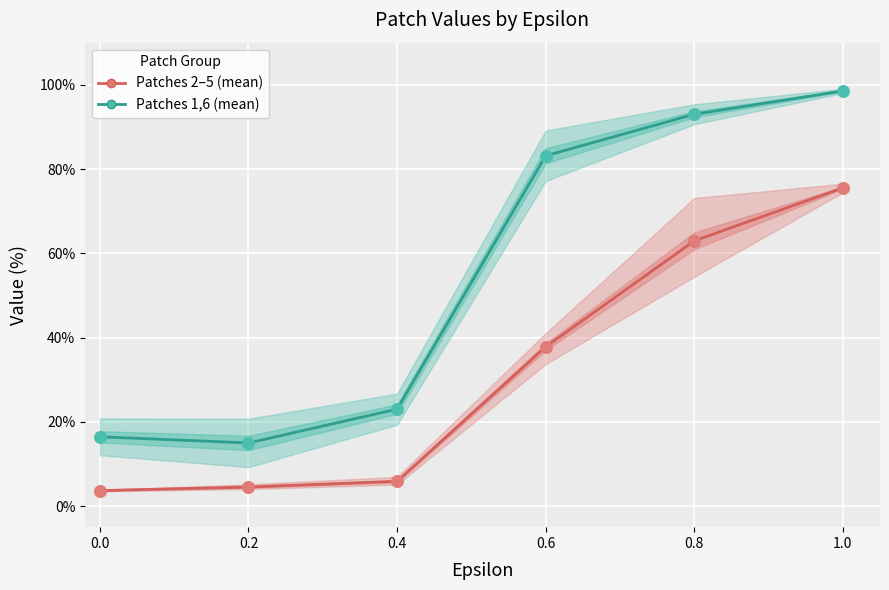

At how many categories does at least one series exceed 52?

3